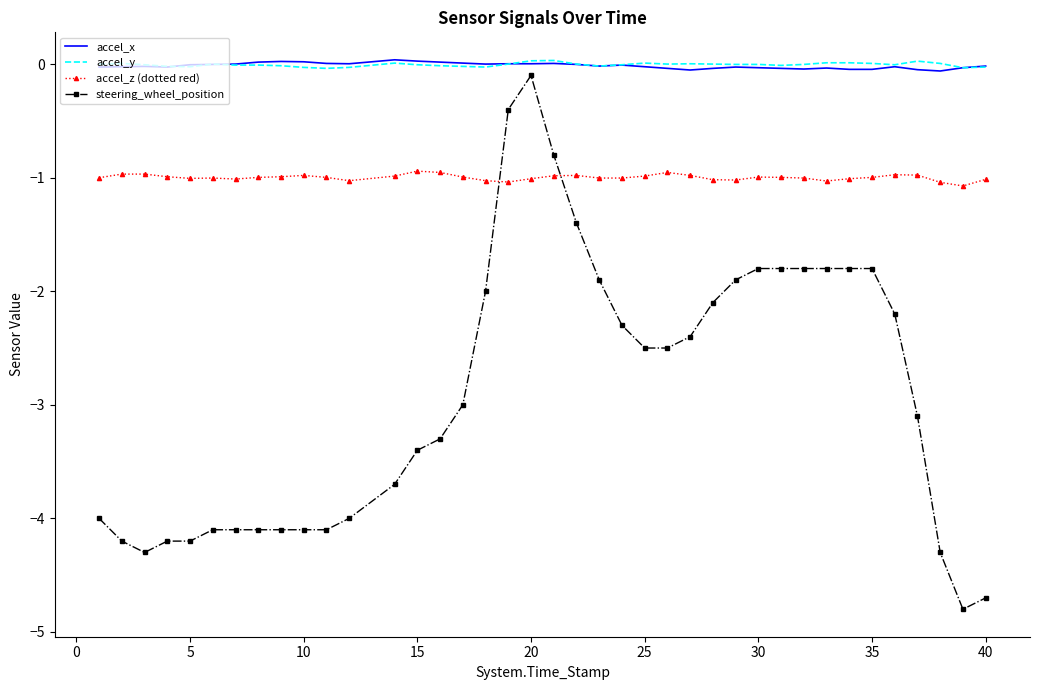

Count the number of categories in the chart.

39